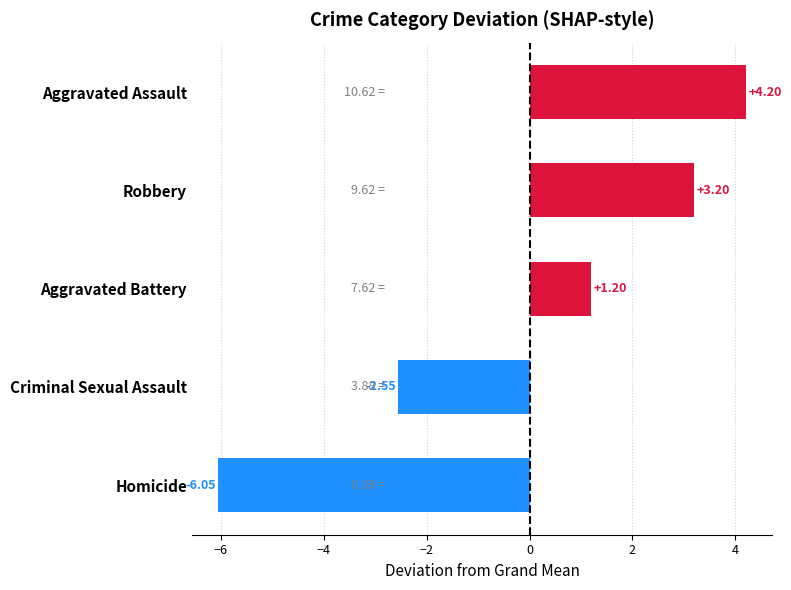

List the labels in order of value, largest first.

Aggravated Assault, Robbery, Aggravated Battery, Criminal Sexual Assault, Homicide